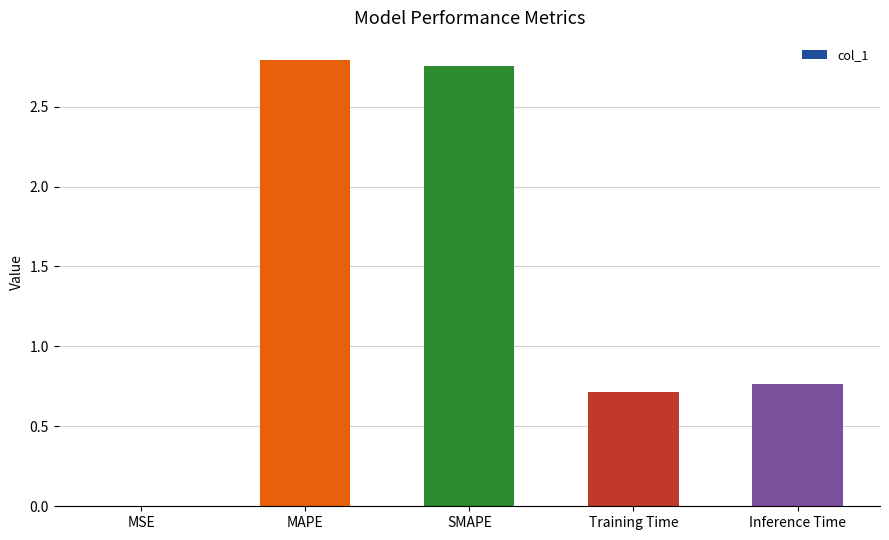

Count the number of data series in this chart.

1